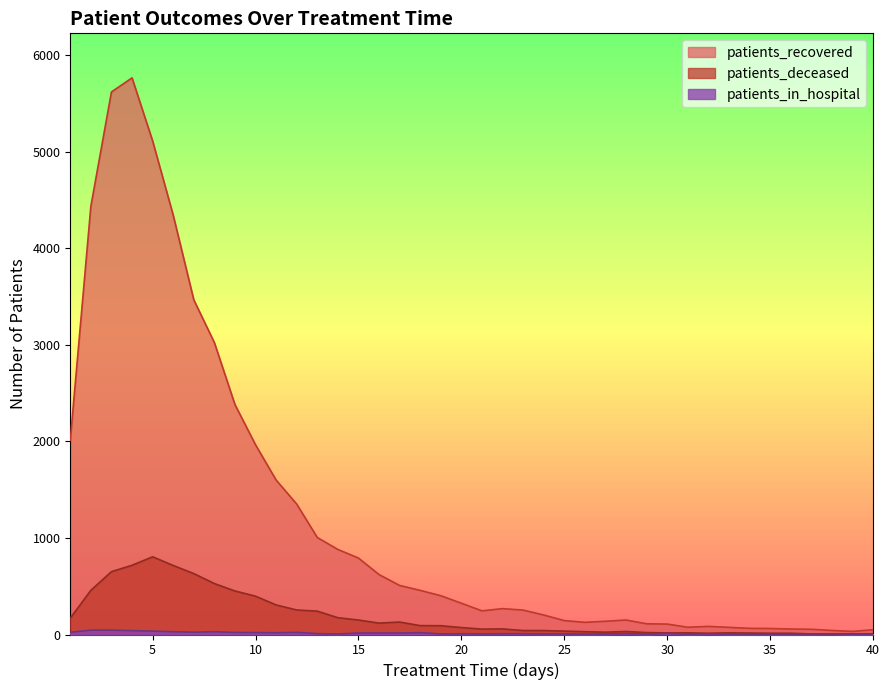

How many values in the patients_recovered series exceed 324?

19